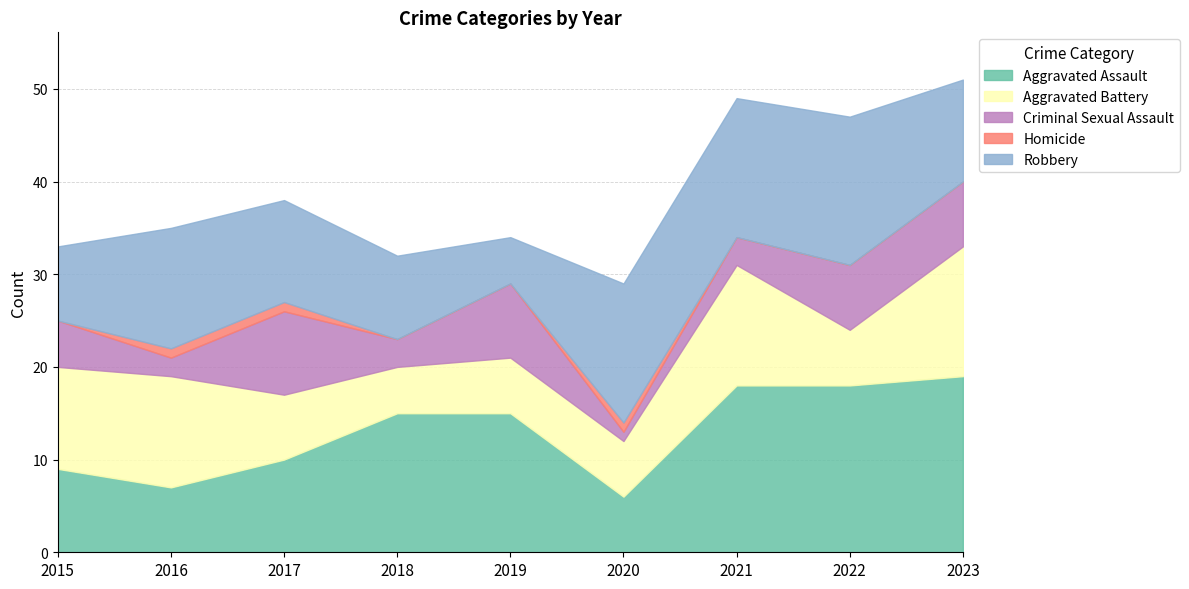

What are all the series names shown in the legend?

Aggravated Assault, Aggravated Battery, Criminal Sexual Assault, Homicide, Robbery